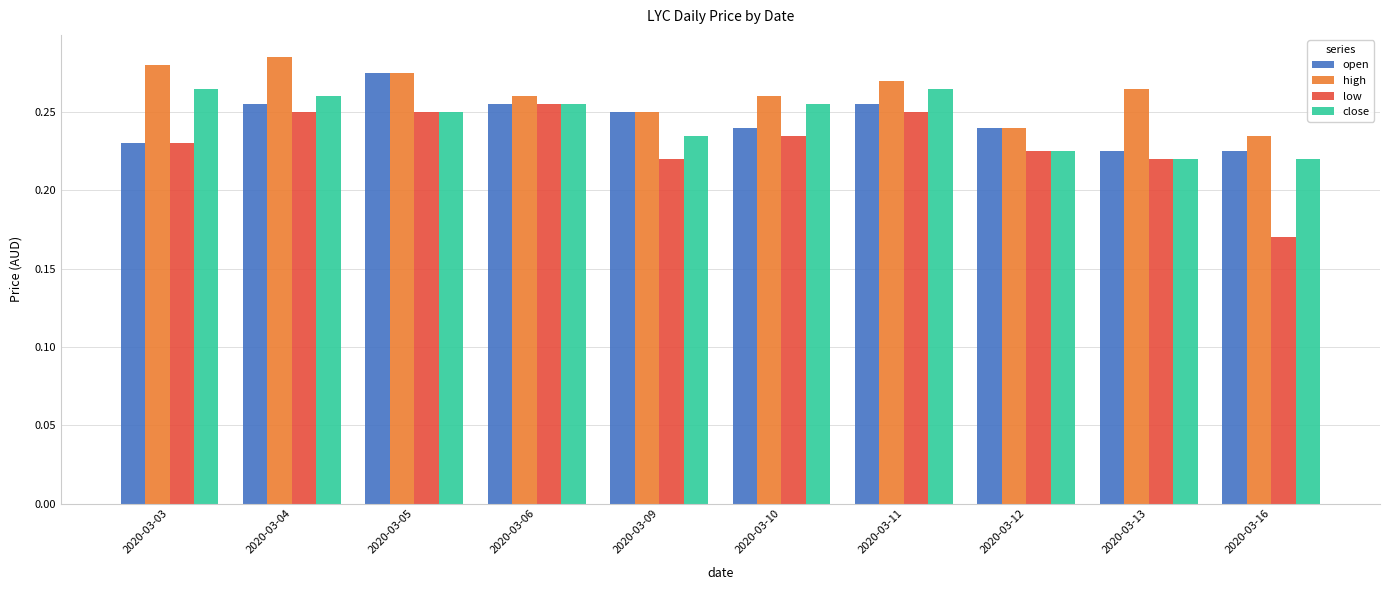

Which series has the largest range (max minus min)?

low